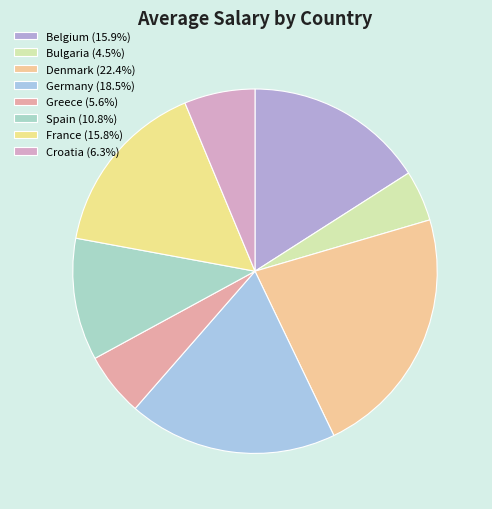

How many segments does this pie chart have?

8